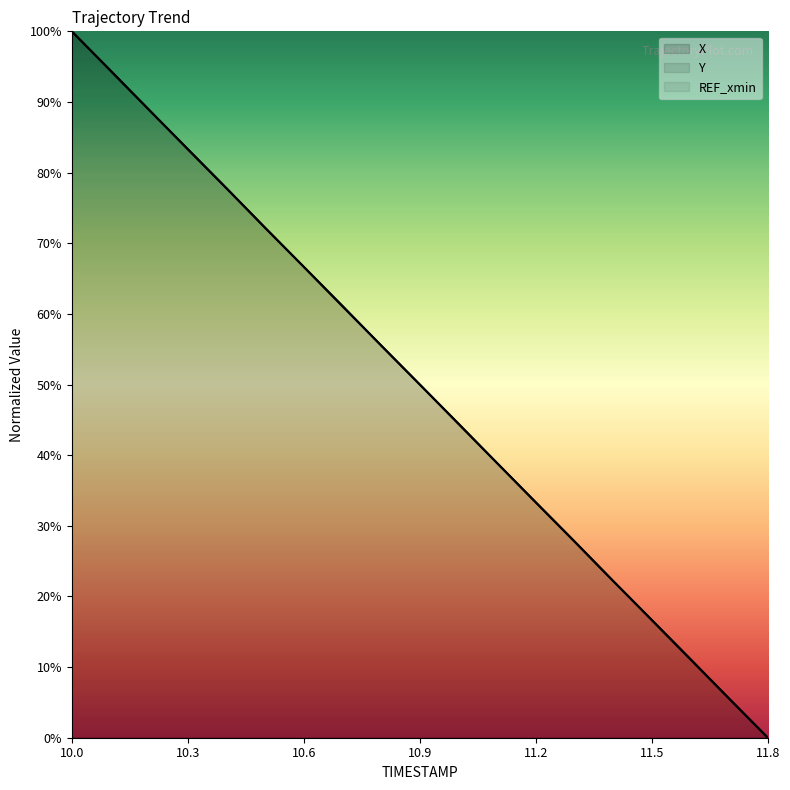

Does the chart display data point markers on the line(s)?

No